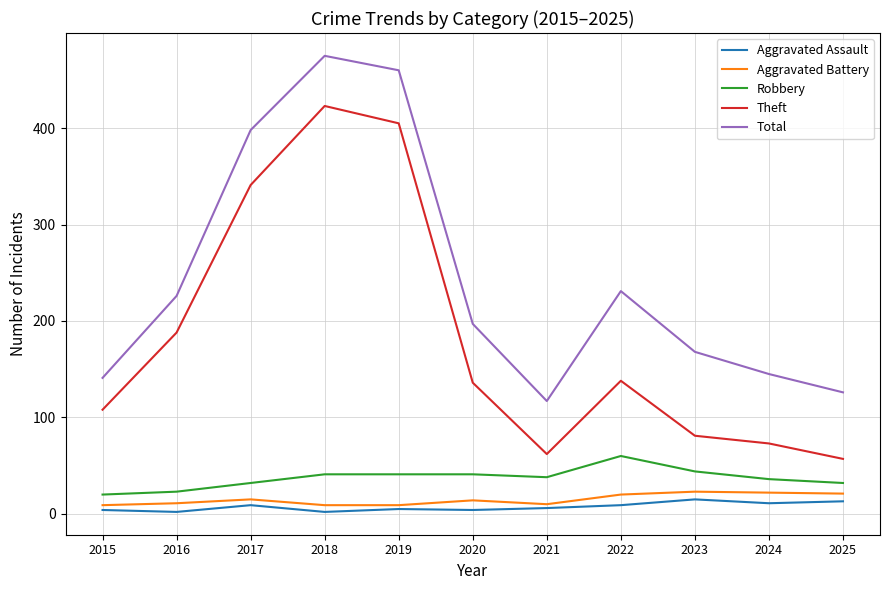

At which category is the sum across all series the highest?

2018